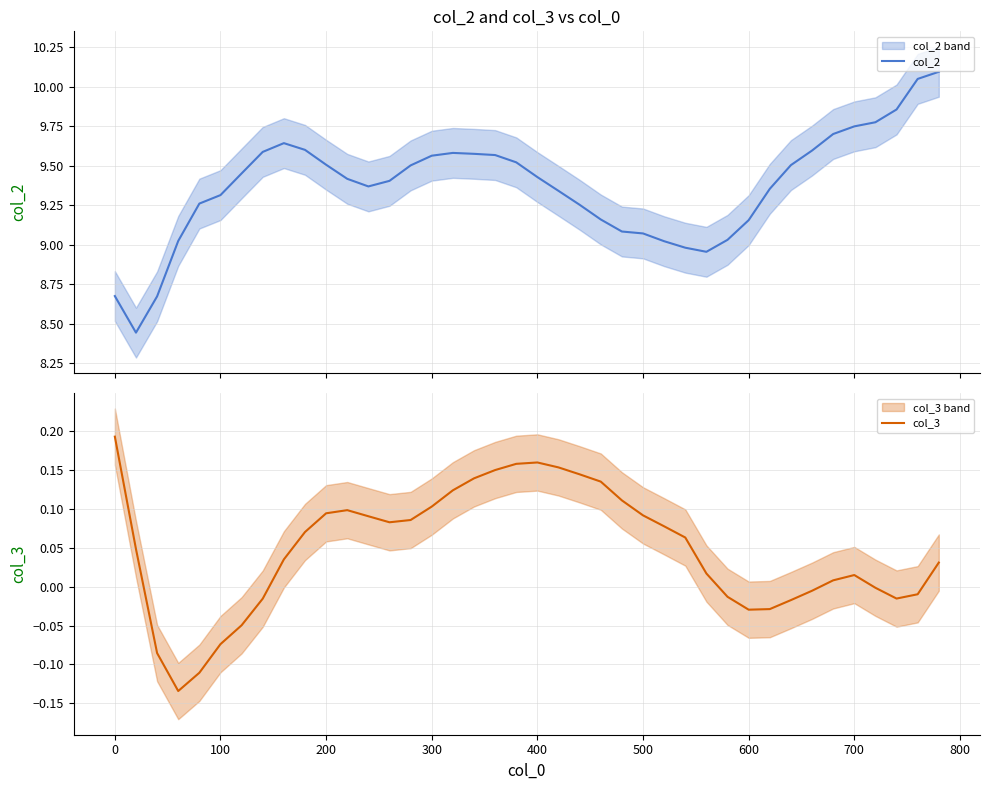

How many values in the col_3 series exceed 0?

26